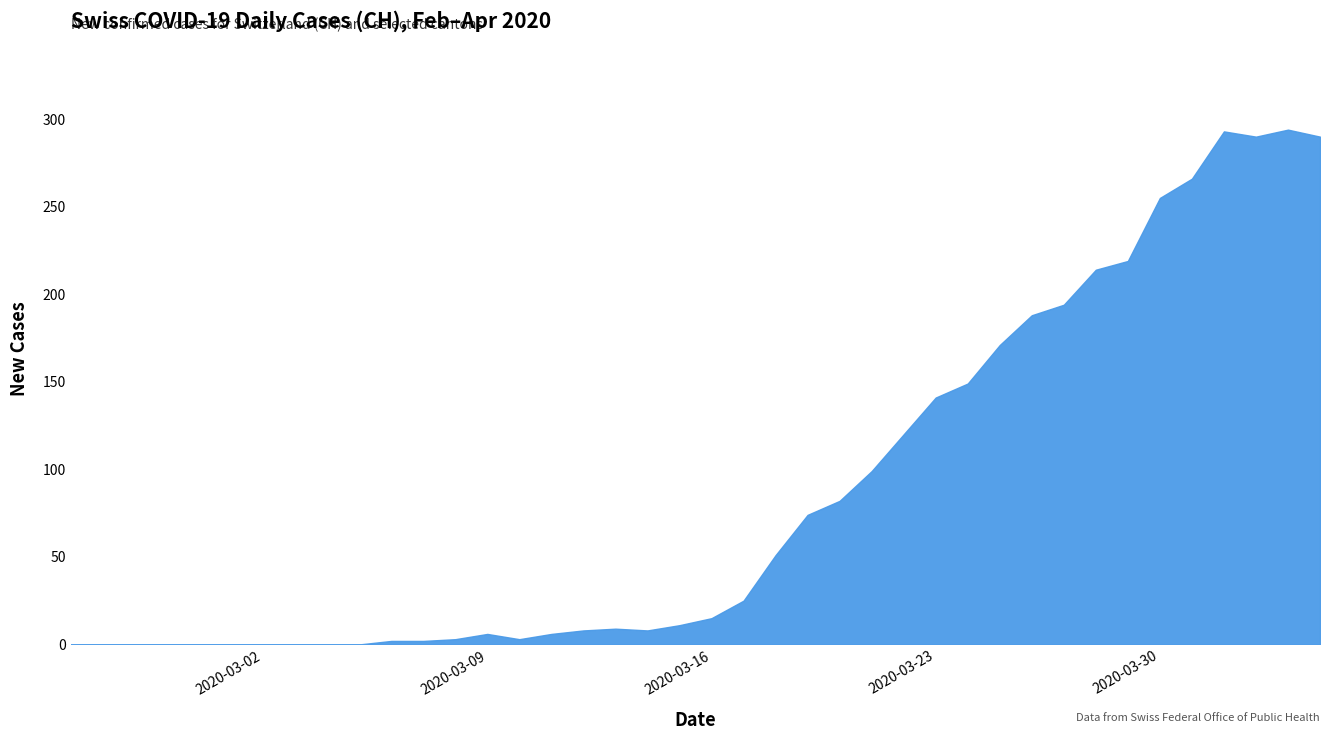

The chart shows a value of 449 at 2020-03-30. True or false?

False